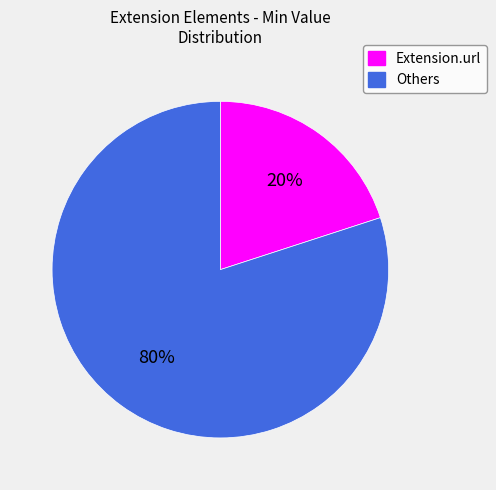

Is the sum of Extension.url and Others greater than half?

Yes